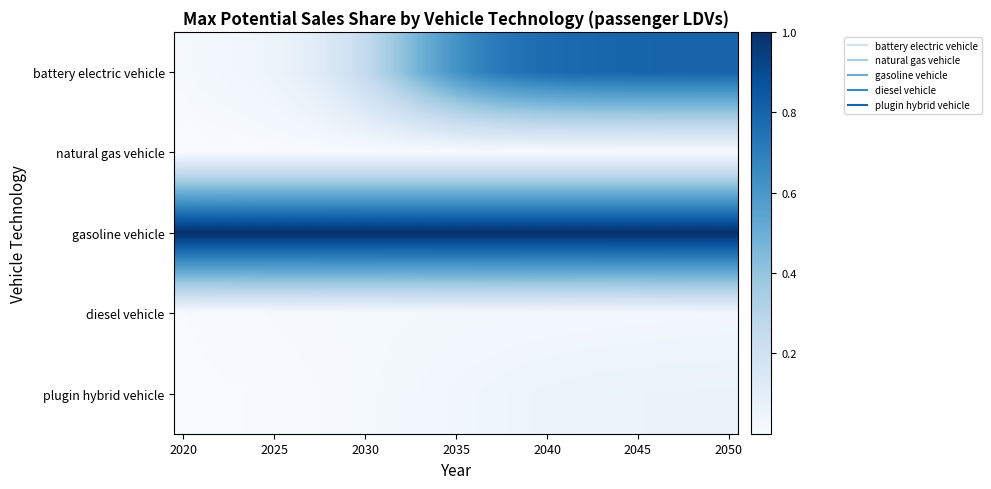

List the series in order of their peak value, highest first.

gasoline vehicle, battery electric vehicle, plugin hybrid vehicle, diesel vehicle, natural gas vehicle